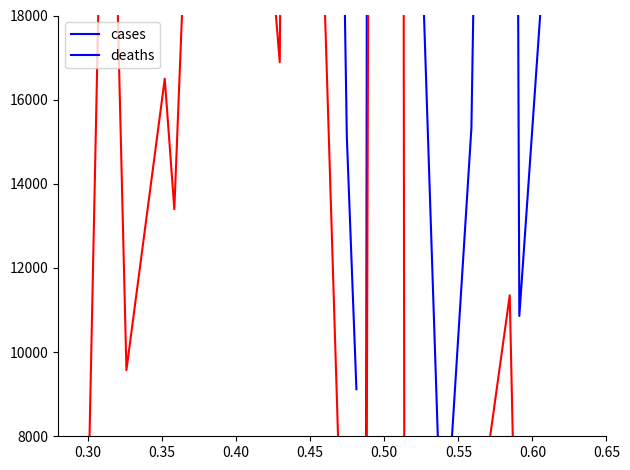

What is the value of the cases_2 point at the 6th from the left?

15325.0